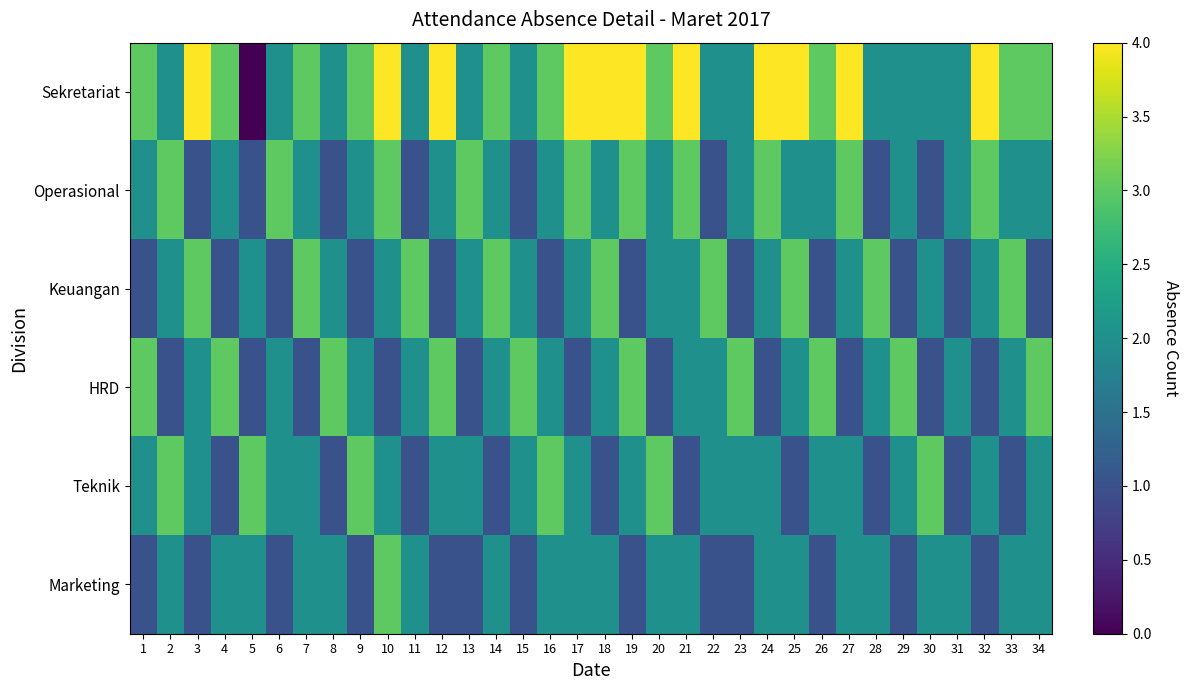

List the series in order of their peak value, highest first.

Sekretariat, Operasional, Keuangan, HRD, Teknik, Marketing